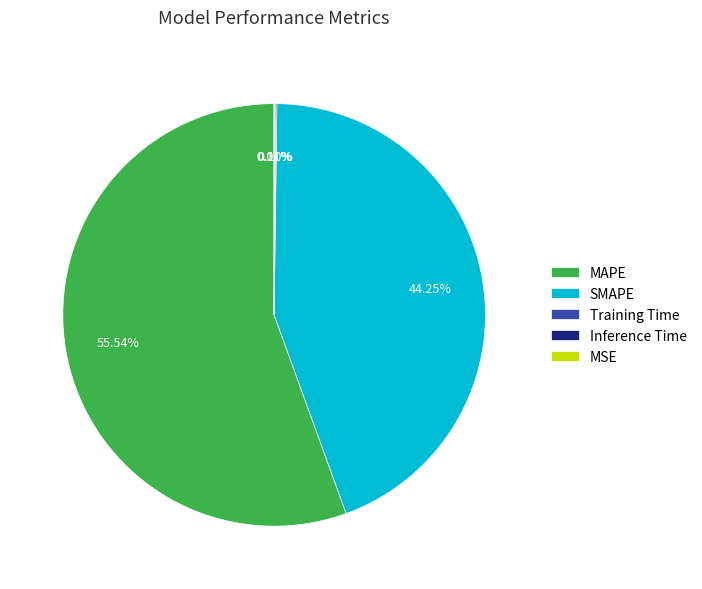

Is MAPE the majority of the pie?

Yes